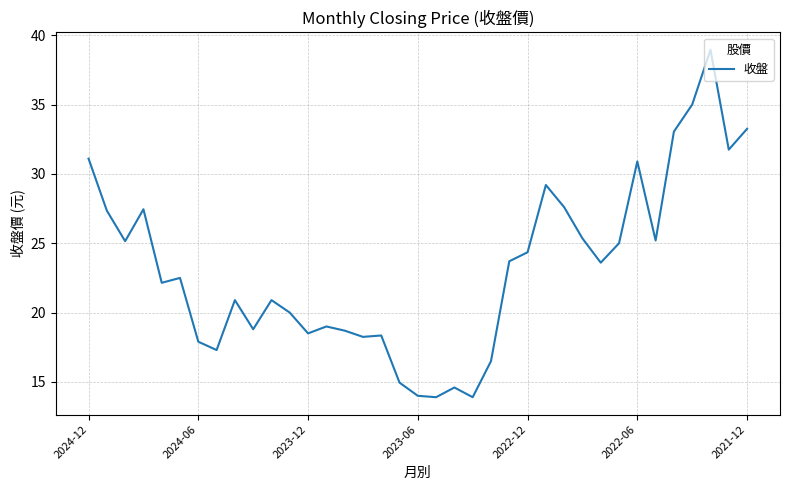

How many lines are shown in the chart?

1